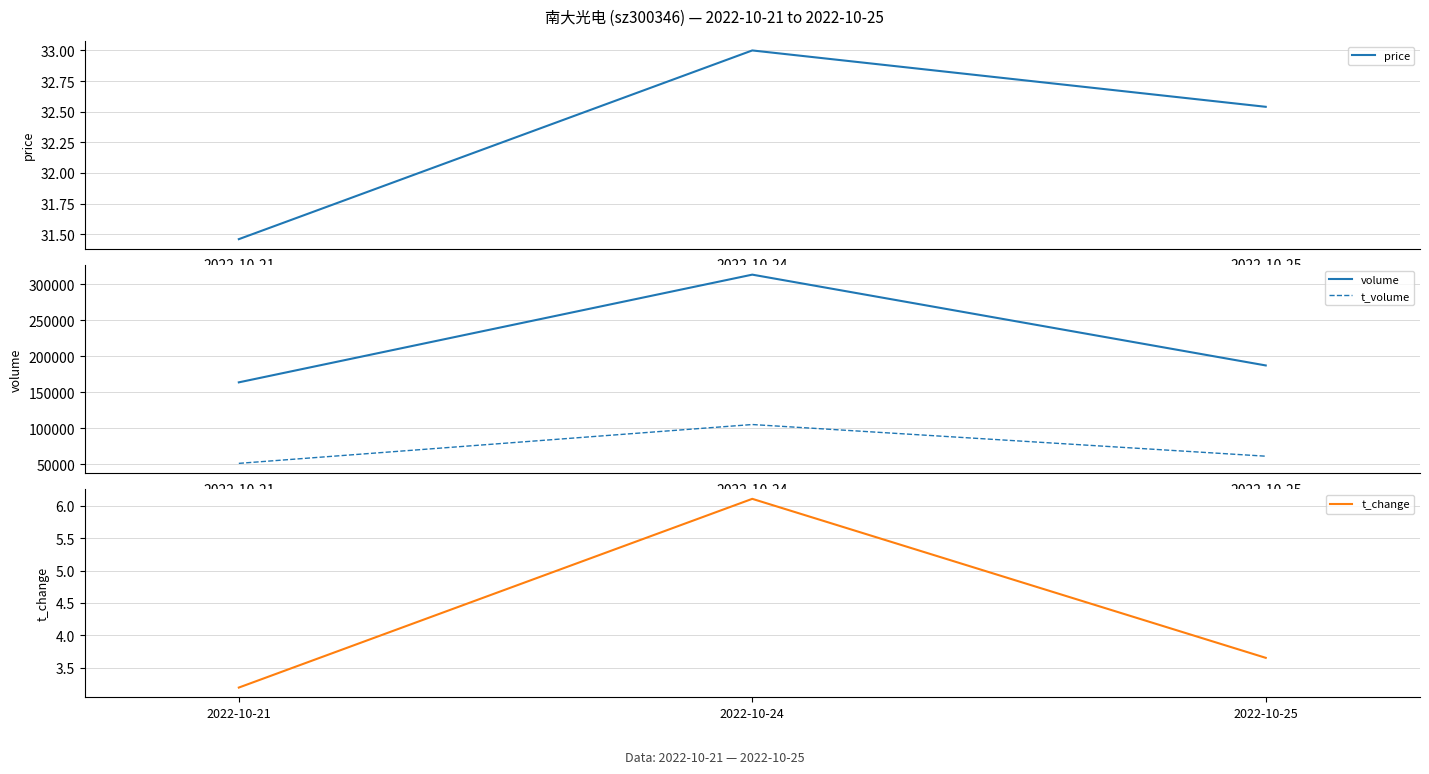

What is the value of the t_change point at the 1st from the left?

3.2